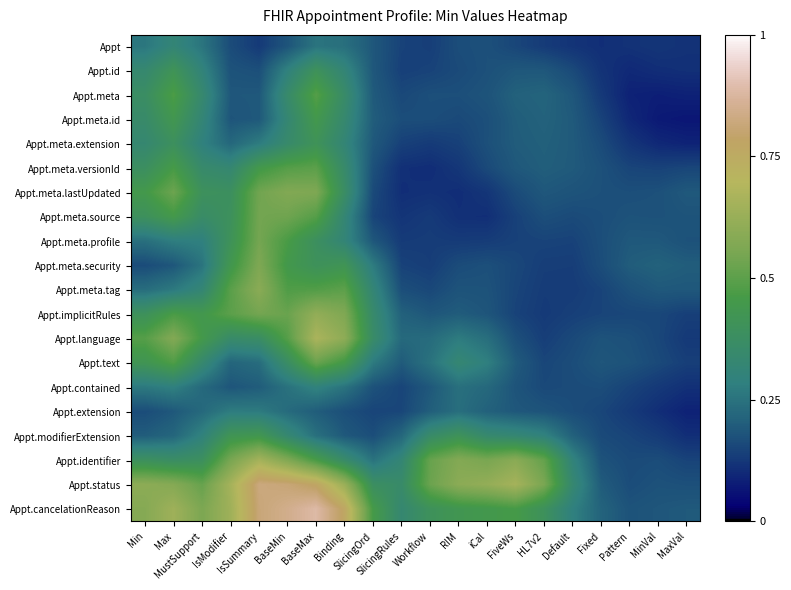

Reading left to right, what are all the values shown in this chart?

Appt: Min=0.3	Max=0.3	MustSupport=0.3	IsModifier=0.2	IsSummary=0.1	BaseMin=0.2	BaseMax=0.3	Binding=0.2	SlicingOrd=0.2	SlicingRules=0.1	Workflow=0.1	RIM=0.2	iCal=0.2	FiveWs=0.2	HL7v2=0.1	Default=0.1	Fixed=0.1	Pattern=0.1	MinVal=0.1	MaxVal=0.1
Appt.id: Min=0.3	Max=0.4	MustSupport=0.3	IsModifier=0.2	IsSummary=0.2	BaseMin=0.3	BaseMax=0.4	Binding=0.3	SlicingOrd=0.2	SlicingRules=0.1	Workflow=0.1	RIM=0.2	iCal=0.2	FiveWs=0.2	HL7v2=0.2	Default=0.2	Fixed=0.1	Pattern=0.1	MinVal=0.1	MaxVal=0.1
Appt.meta: Min=0.4	Max=0.5	MustSupport=0.3	IsModifier=0.2	IsSummary=0.2	BaseMin=0.4	BaseMax=0.5	Binding=0.4	SlicingOrd=0.2	SlicingRules=0.2	Workflow=0.2	RIM=0.2	iCal=0.2	FiveWs=0.2	HL7v2=0.2	Default=0.2	Fixed=0.1	Pattern=0.1	MinVal=0.1	MaxVal=0.1
Appt.meta.id: Min=0.4	Max=0.4	MustSupport=0.3	IsModifier=0.2	IsSummary=0.2	BaseMin=0.3	BaseMax=0.4	Binding=0.3	SlicingOrd=0.2	SlicingRules=0.2	Workflow=0.2	RIM=0.2	iCal=0.2	FiveWs=0.2	HL7v2=0.2	Default=0.2	Fixed=0.1	Pattern=0.1	MinVal=0.1	MaxVal=0.1
Appt.meta.extension: Min=0.3	Max=0.4	MustSupport=0.3	IsModifier=0.2	IsSummary=0.3	BaseMin=0.3	BaseMax=0.4	Binding=0.3	SlicingOrd=0.2	SlicingRules=0.1	Workflow=0.1	RIM=0.1	iCal=0.2	FiveWs=0.2	HL7v2=0.2	Default=0.2	Fixed=0.2	Pattern=0.1	MinVal=0.1	MaxVal=0.1
Appt.meta.versionId: Min=0.4	Max=0.5	MustSupport=0.3	IsModifier=0.3	IsSummary=0.4	BaseMin=0.5	BaseMax=0.5	Binding=0.4	SlicingOrd=0.2	SlicingRules=0.1	Workflow=0.1	RIM=0.1	iCal=0.2	FiveWs=0.2	HL7v2=0.2	Default=0.2	Fixed=0.2	Pattern=0.2	MinVal=0.1	MaxVal=0.2
Appt.meta.lastUpdated: Min=0.4	Max=0.5	MustSupport=0.4	IsModifier=0.4	IsSummary=0.5	BaseMin=0.6	BaseMax=0.6	Binding=0.4	SlicingOrd=0.2	SlicingRules=0.1	Workflow=0.1	RIM=0.1	iCal=0.1	FiveWs=0.2	HL7v2=0.2	Default=0.2	Fixed=0.2	Pattern=0.2	MinVal=0.2	MaxVal=0.2
Appt.meta.source: Min=0.4	Max=0.5	MustSupport=0.4	IsModifier=0.4	IsSummary=0.5	BaseMin=0.5	BaseMax=0.5	Binding=0.3	SlicingOrd=0.1	SlicingRules=0.1	Workflow=0.1	RIM=0.1	iCal=0.1	FiveWs=0.1	HL7v2=0.2	Default=0.2	Fixed=0.2	Pattern=0.2	MinVal=0.2	MaxVal=0.2
Appt.meta.profile: Min=0.2	Max=0.3	MustSupport=0.3	IsModifier=0.4	IsSummary=0.5	BaseMin=0.5	BaseMax=0.4	Binding=0.3	SlicingOrd=0.2	SlicingRules=0.1	Workflow=0.1	RIM=0.1	iCal=0.1	FiveWs=0.1	HL7v2=0.1	Default=0.1	Fixed=0.2	Pattern=0.2	MinVal=0.2	MaxVal=0.2
Appt.meta.security: Min=0.2	Max=0.2	MustSupport=0.3	IsModifier=0.4	IsSummary=0.6	BaseMin=0.4	BaseMax=0.4	Binding=0.4	SlicingOrd=0.3	SlicingRules=0.1	Workflow=0.1	RIM=0.2	iCal=0.2	FiveWs=0.2	HL7v2=0.1	Default=0.1	Fixed=0.2	Pattern=0.2	MinVal=0.2	MaxVal=0.2
Appt.meta.tag: Min=0.2	Max=0.3	MustSupport=0.3	IsModifier=0.5	IsSummary=0.6	BaseMin=0.5	BaseMax=0.5	Binding=0.5	SlicingOrd=0.3	SlicingRules=0.2	Workflow=0.2	RIM=0.2	iCal=0.2	FiveWs=0.2	HL7v2=0.1	Default=0.1	Fixed=0.1	Pattern=0.2	MinVal=0.2	MaxVal=0.2
Appt.implicitRules: Min=0.4	Max=0.5	MustSupport=0.4	IsModifier=0.5	IsSummary=0.5	BaseMin=0.5	BaseMax=0.6	Binding=0.6	SlicingOrd=0.3	SlicingRules=0.2	Workflow=0.2	RIM=0.2	iCal=0.2	FiveWs=0.1	HL7v2=0.1	Default=0.1	Fixed=0.1	Pattern=0.2	MinVal=0.2	MaxVal=0.1
Appt.language: Min=0.5	Max=0.6	MustSupport=0.5	IsModifier=0.4	IsSummary=0.4	BaseMin=0.5	BaseMax=0.7	Binding=0.6	SlicingOrd=0.4	SlicingRules=0.2	Workflow=0.2	RIM=0.3	iCal=0.2	FiveWs=0.2	HL7v2=0.1	Default=0.2	Fixed=0.2	Pattern=0.2	MinVal=0.2	MaxVal=0.1
Appt.text: Min=0.4	Max=0.5	MustSupport=0.3	IsModifier=0.2	IsSummary=0.2	BaseMin=0.4	BaseMax=0.5	Binding=0.4	SlicingOrd=0.3	SlicingRules=0.2	Workflow=0.2	RIM=0.3	iCal=0.3	FiveWs=0.2	HL7v2=0.2	Default=0.2	Fixed=0.2	Pattern=0.2	MinVal=0.2	MaxVal=0.1
Appt.contained: Min=0.3	Max=0.3	MustSupport=0.2	IsModifier=0.2	IsSummary=0.2	BaseMin=0.2	BaseMax=0.3	Binding=0.3	SlicingOrd=0.2	SlicingRules=0.1	Workflow=0.2	RIM=0.2	iCal=0.2	FiveWs=0.2	HL7v2=0.2	Default=0.2	Fixed=0.2	Pattern=0.1	MinVal=0.1	MaxVal=0.1
Appt.extension: Min=0.2	Max=0.2	MustSupport=0.2	IsModifier=0.3	IsSummary=0.3	BaseMin=0.2	BaseMax=0.2	Binding=0.2	SlicingOrd=0.1	SlicingRules=0.2	Workflow=0.2	RIM=0.2	iCal=0.2	FiveWs=0.2	HL7v2=0.2	Default=0.2	Fixed=0.2	Pattern=0.1	MinVal=0.1	MaxVal=0.1
Appt.modifierExtension: Min=0.2	Max=0.2	MustSupport=0.3	IsModifier=0.4	IsSummary=0.4	BaseMin=0.3	BaseMax=0.2	Binding=0.2	SlicingOrd=0.2	SlicingRules=0.2	Workflow=0.4	RIM=0.4	iCal=0.3	FiveWs=0.3	HL7v2=0.3	Default=0.2	Fixed=0.2	Pattern=0.1	MinVal=0.1	MaxVal=0.1
Appt.identifier: Min=0.4	Max=0.4	MustSupport=0.4	IsModifier=0.6	IsSummary=0.7	BaseMin=0.6	BaseMax=0.5	Binding=0.4	SlicingOrd=0.3	SlicingRules=0.3	Workflow=0.5	RIM=0.6	iCal=0.6	FiveWs=0.6	HL7v2=0.5	Default=0.3	Fixed=0.2	Pattern=0.2	MinVal=0.2	MaxVal=0.1
Appt.status: Min=0.6	Max=0.6	MustSupport=0.5	IsModifier=0.7	IsSummary=0.8	BaseMin=0.8	BaseMax=0.8	Binding=0.6	SlicingOrd=0.4	SlicingRules=0.4	Workflow=0.5	RIM=0.6	iCal=0.6	FiveWs=0.7	HL7v2=0.6	Default=0.3	Fixed=0.2	Pattern=0.2	MinVal=0.2	MaxVal=0.2
Appt.cancelationReason: Min=0.6	Max=0.6	MustSupport=0.6	IsModifier=0.6	IsSummary=0.8	BaseMin=0.8	BaseMax=0.9	Binding=0.8	SlicingOrd=0.5	SlicingRules=0.3	Workflow=0.4	RIM=0.4	iCal=0.4	FiveWs=0.5	HL7v2=0.4	Default=0.3	Fixed=0.2	Pattern=0.2	MinVal=0.2	MaxVal=0.2